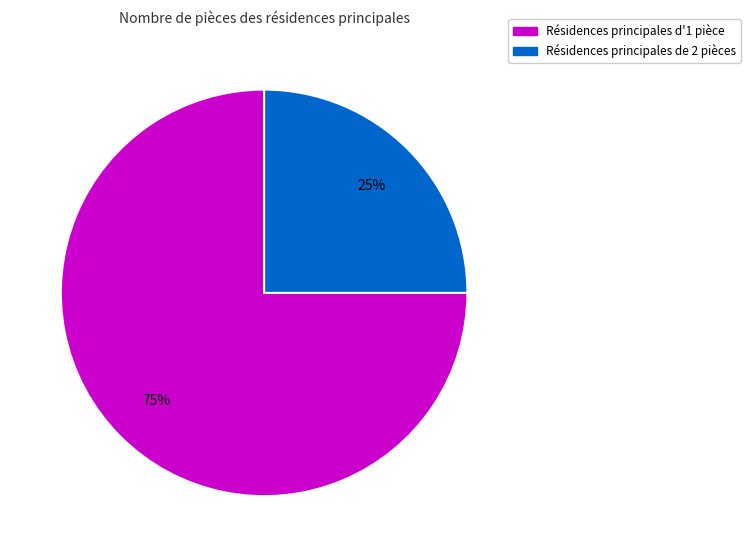

How many segments does this pie chart have?

2